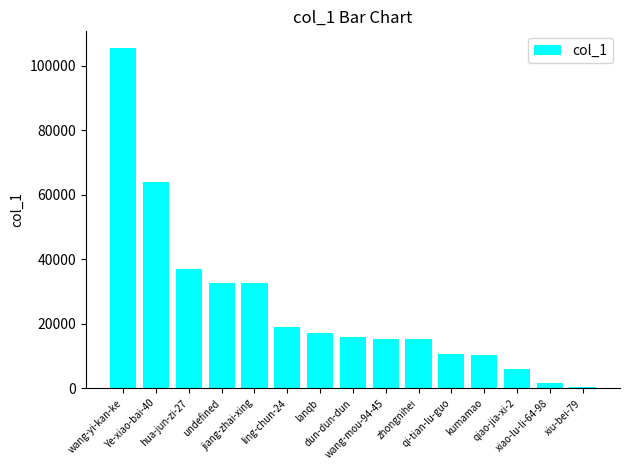

The value at jiang-zhai-xing is 15319. True or false?

False